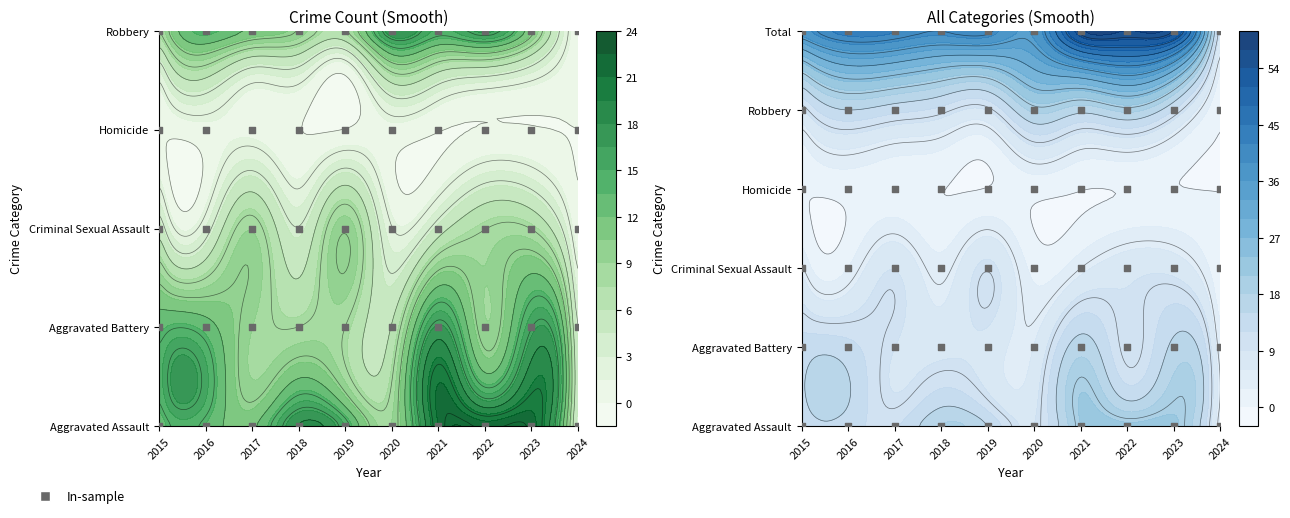

Which category has the lowest value in the Robbery series?

2024